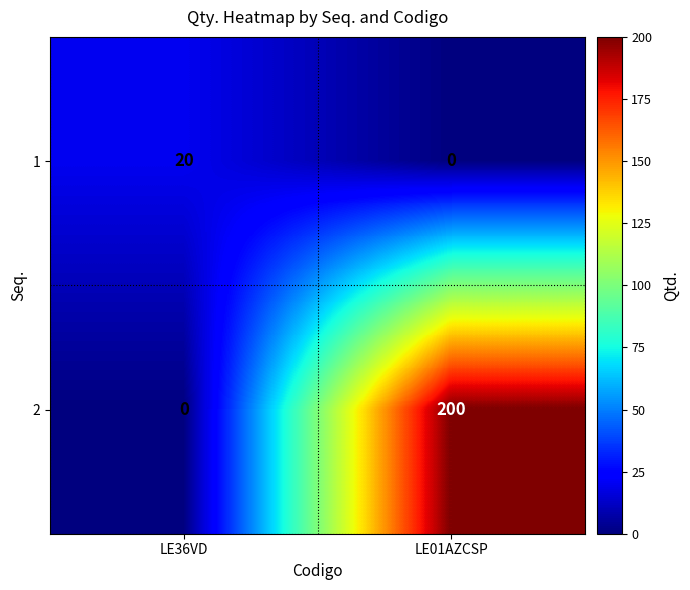

At which category is the sum across all series the highest?

LE01AZCSP